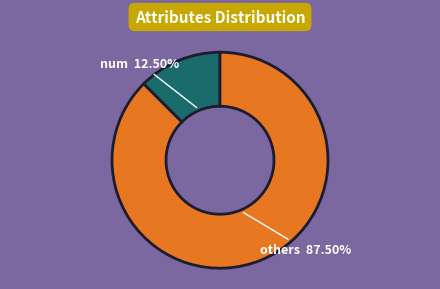

Is there any slice that represents more than half of the pie?

Yes